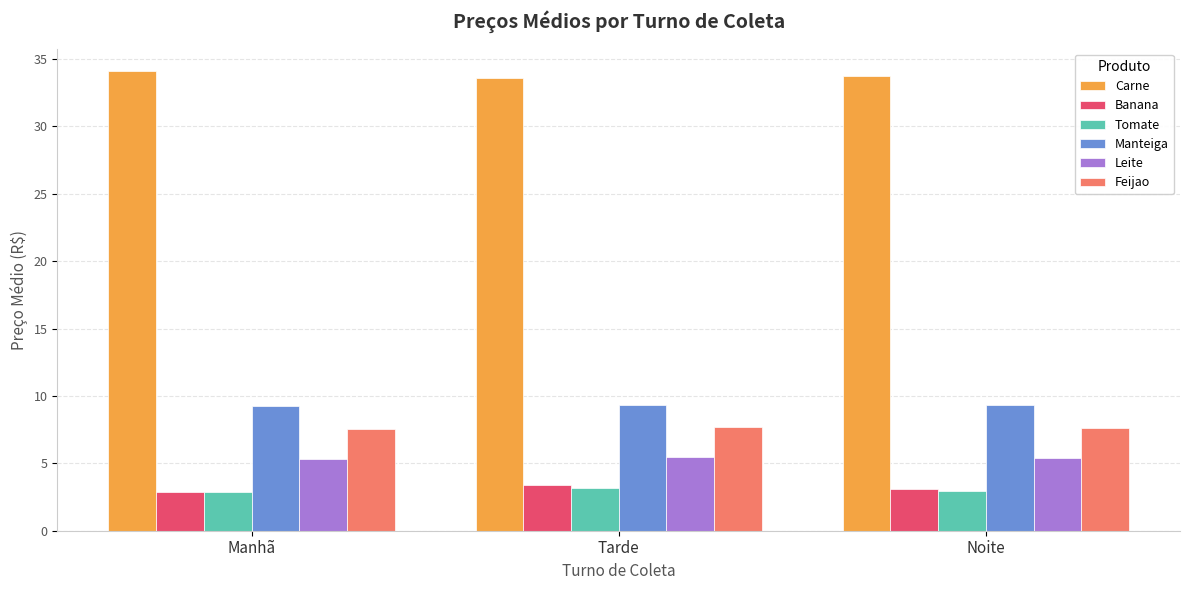

Which series has the largest total across all categories?

Carne